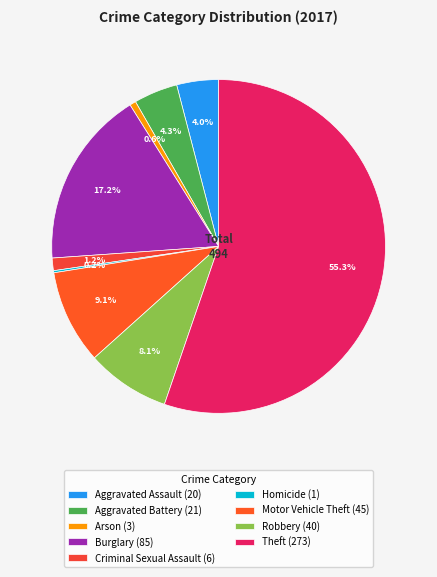

To the nearest percent, what is the difference between the largest and smallest slice percentages?

55%